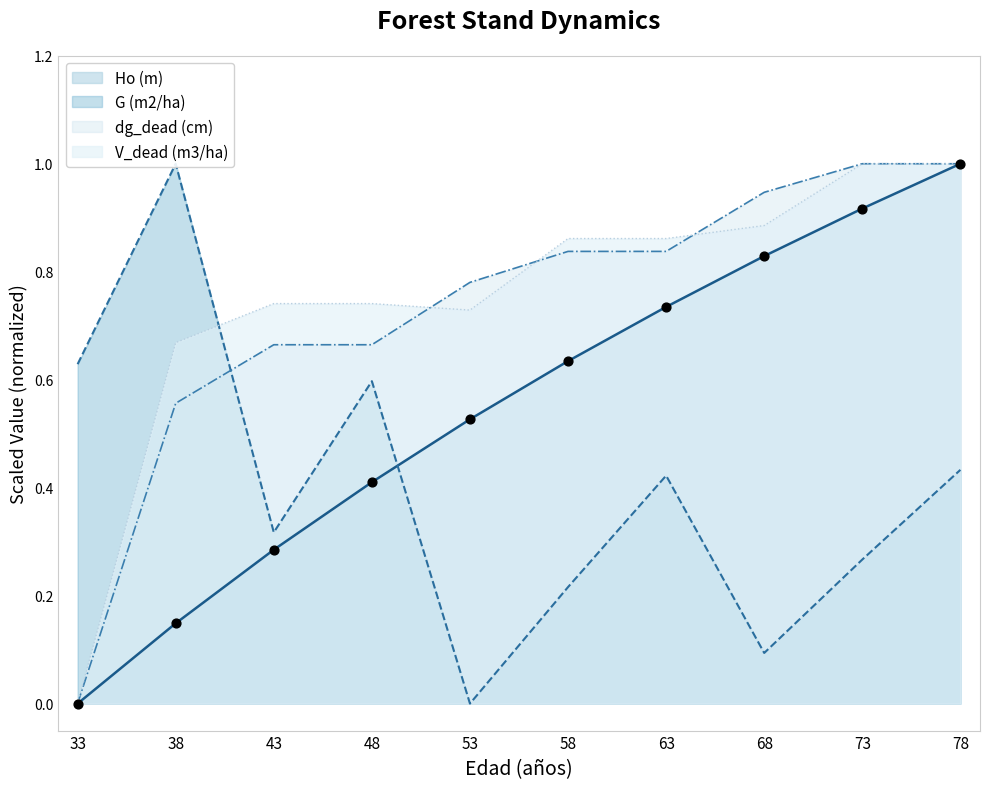

At which category is the sum across all series the highest?

78